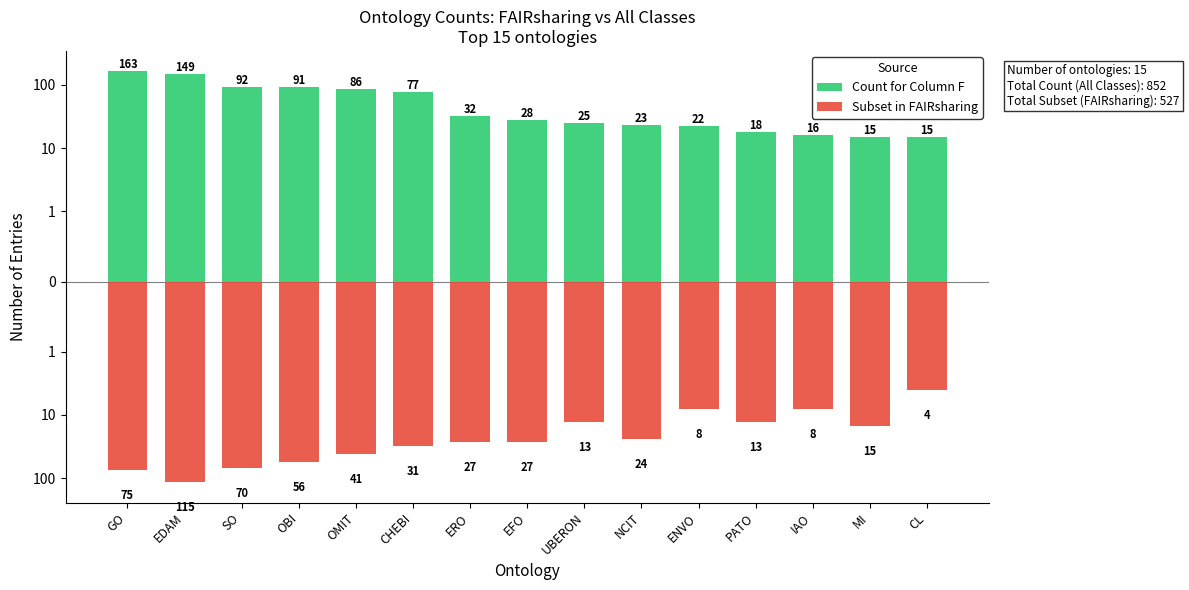

At which category does the chart reach its minimum across all series?

EDAM